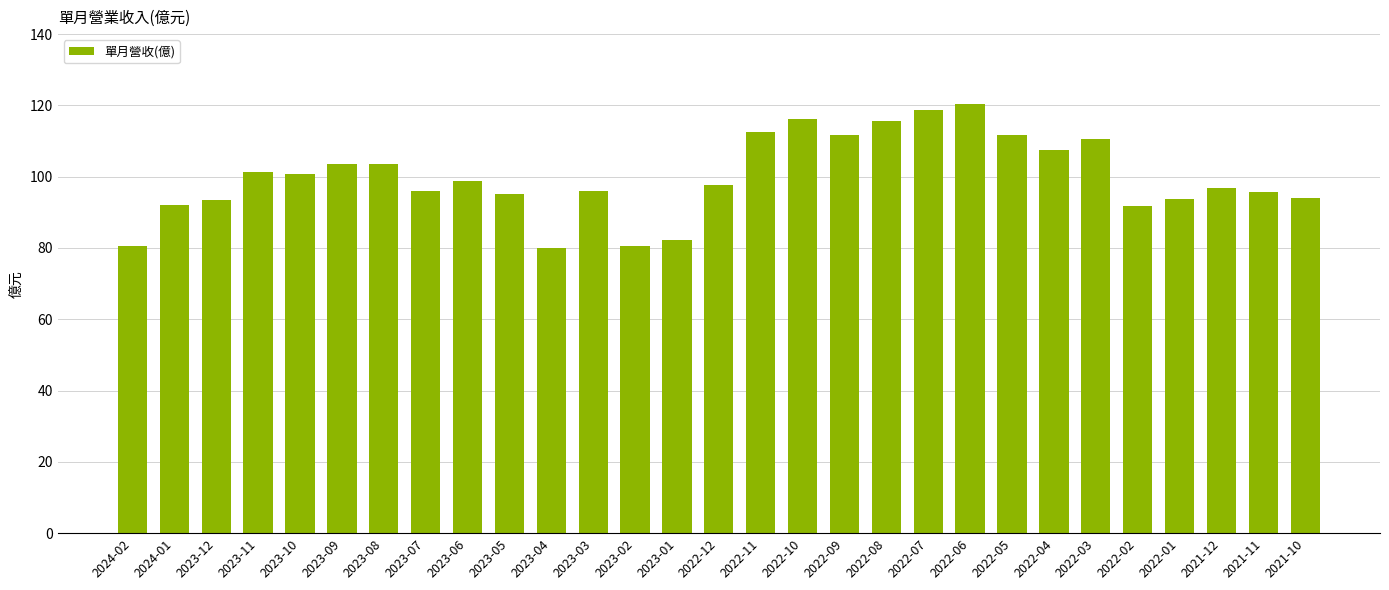

What is the ratio of the value at 2022-05 to the value at 2023-09?

1.1